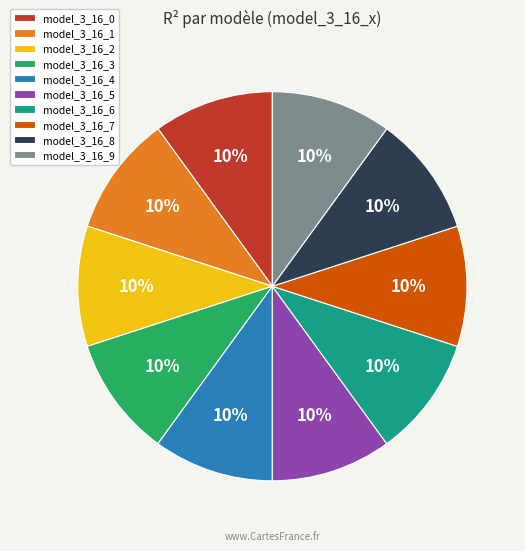

To the nearest percent, what is the average slice percentage?

10%